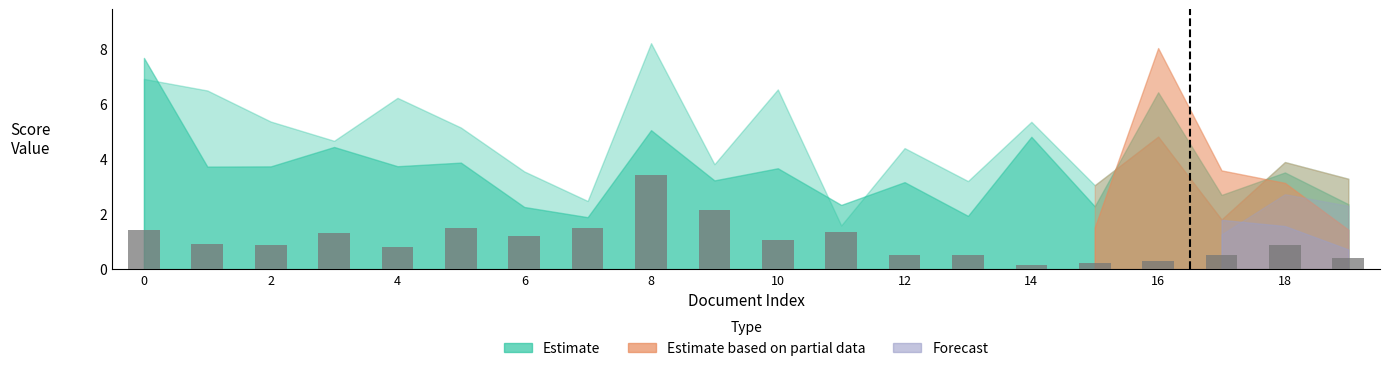

What is the difference between the maximum and minimum values?

3.2